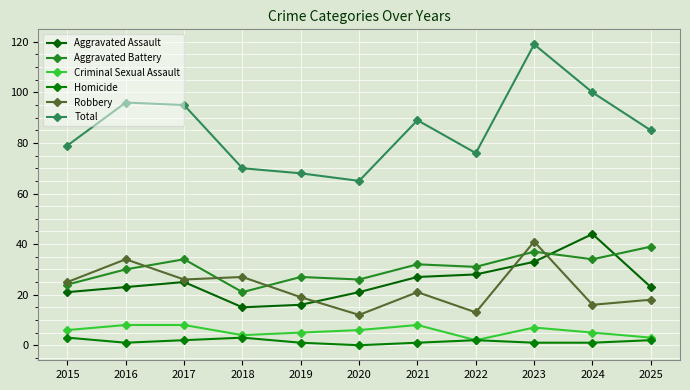

What is the value of the Total point at the 1st from the left?

79